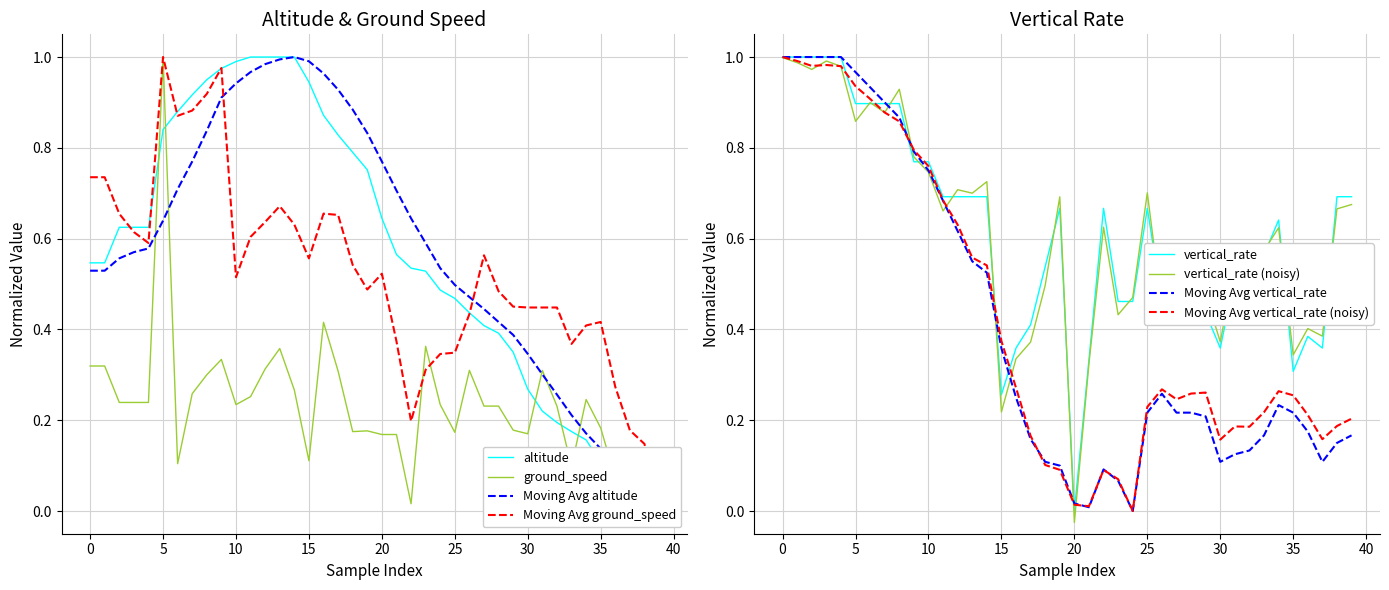

What is the spread (max minus min) of values at 18?

0.6